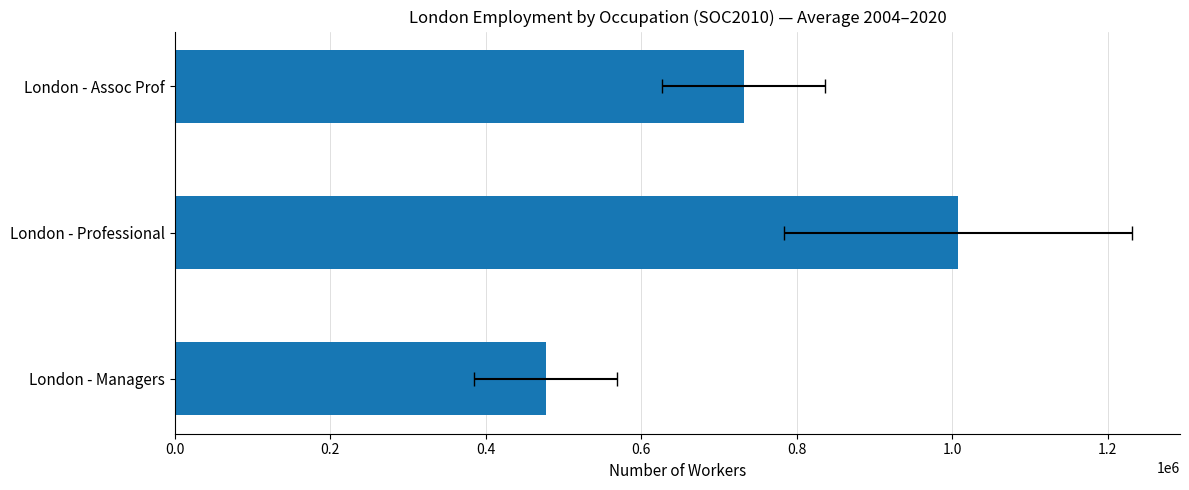

What is the average value?

738533.3